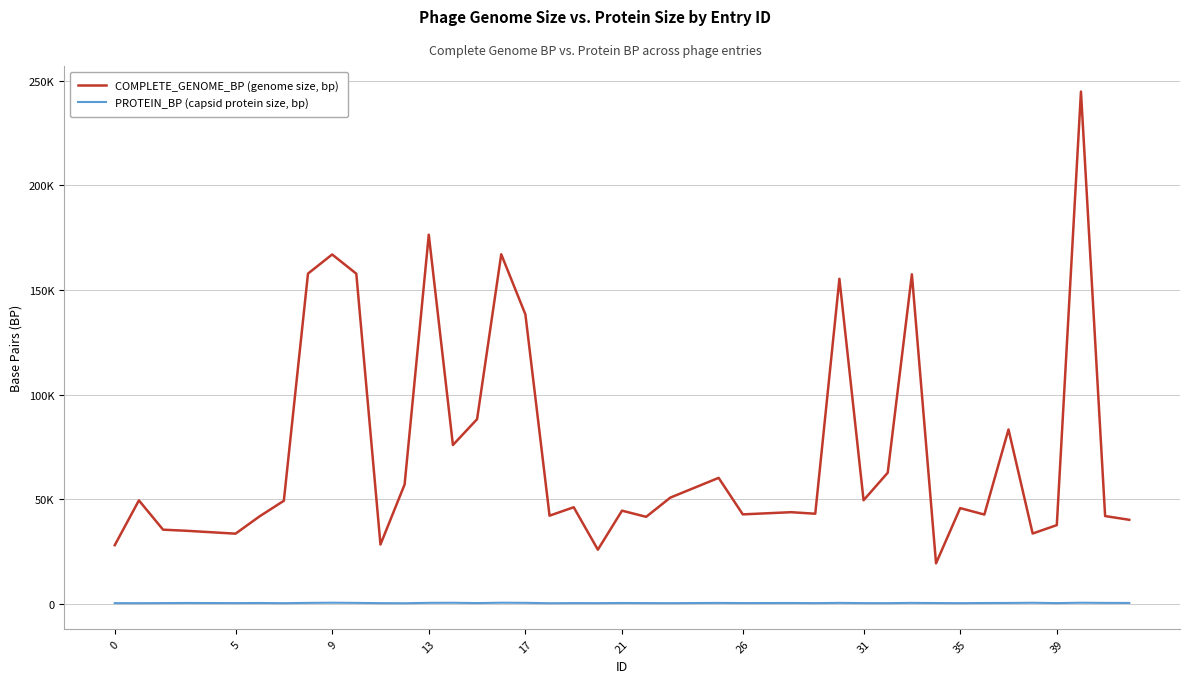

What is the average value of the COMPLETE_GENOME_BP (genome size, bp) series?

73531